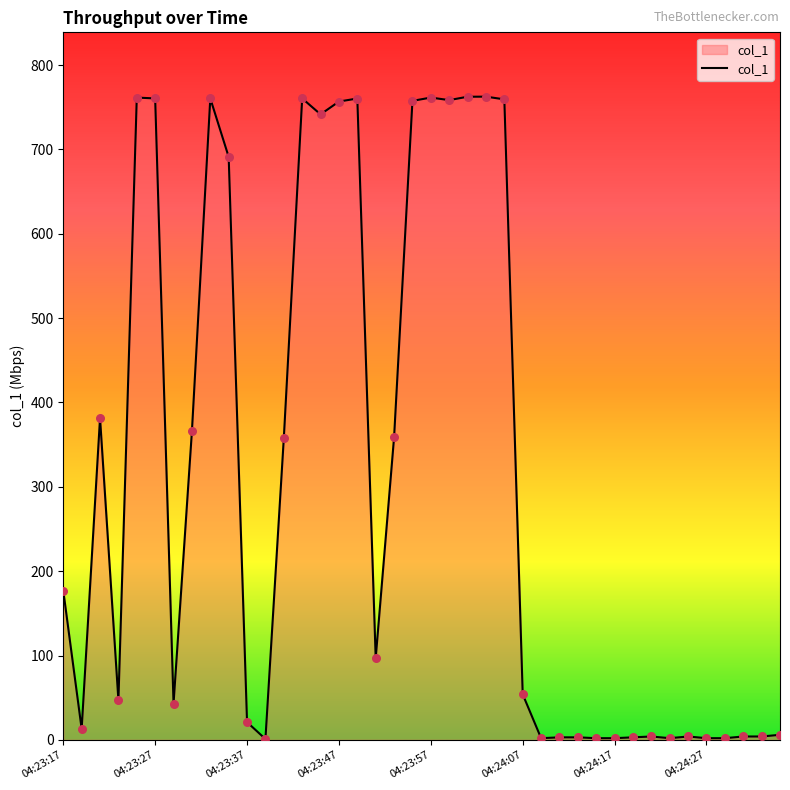

What is the difference between the maximum and minimum values?

761.6